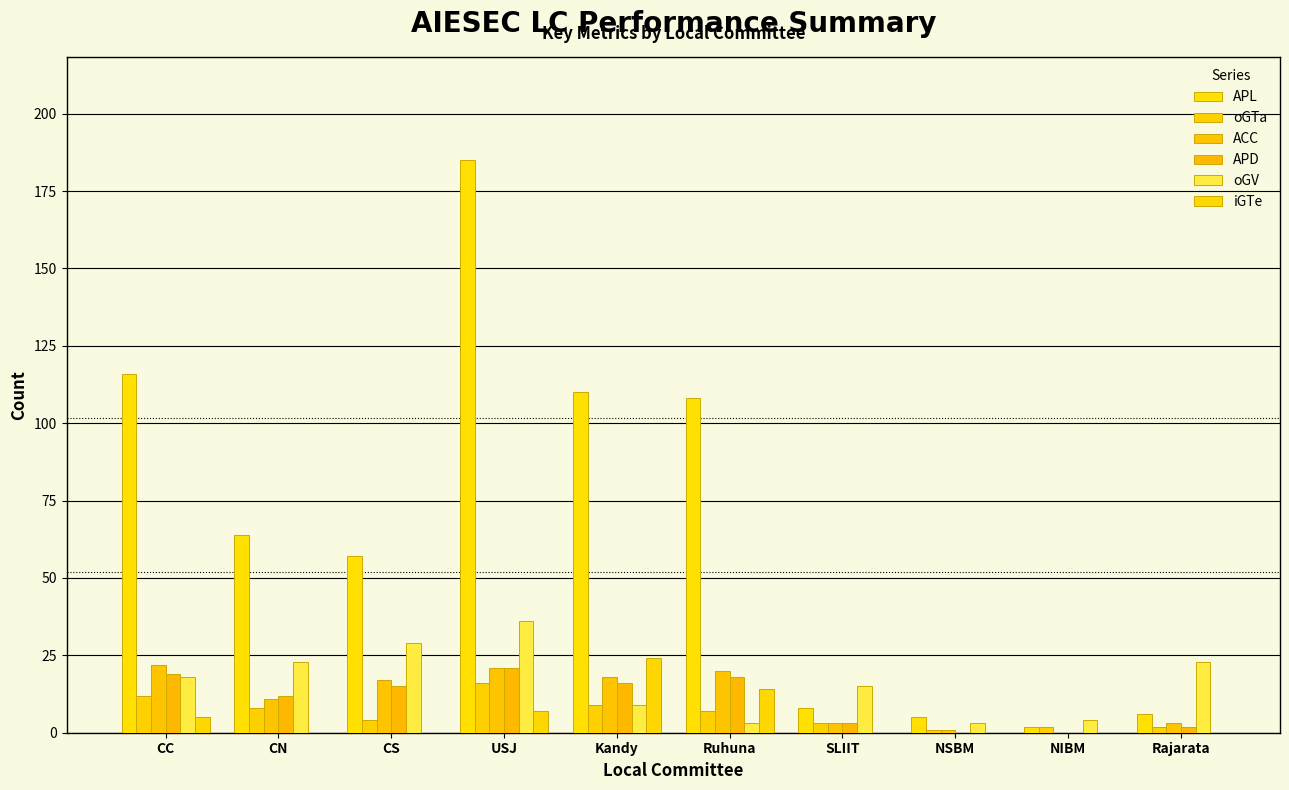

What is the greatest value displayed?

185